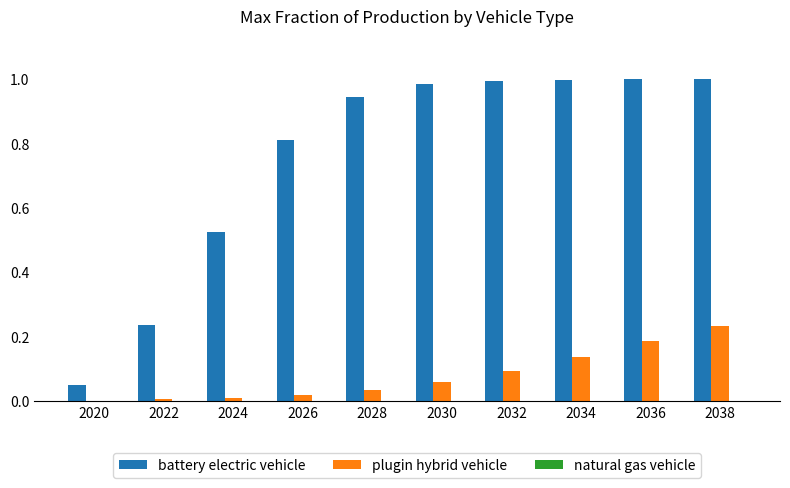

Which series changed the most between 2022 and 2026?

battery electric vehicle